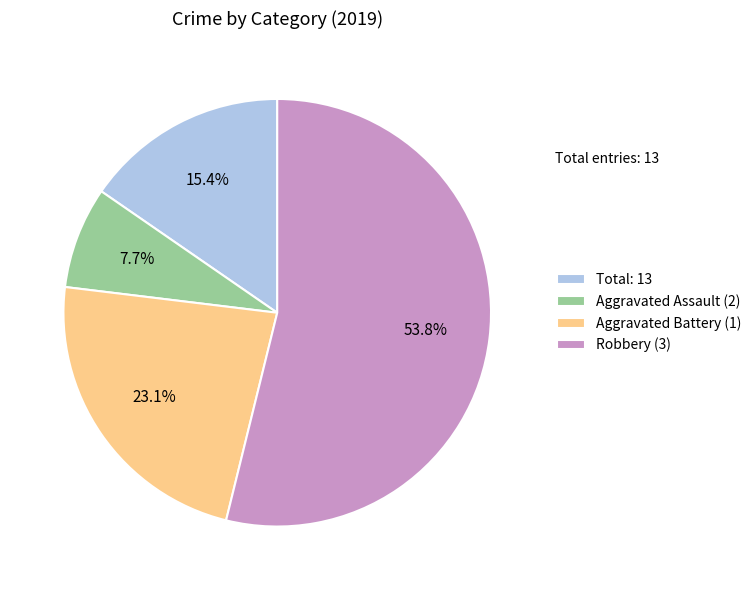

Is there a majority slice in this chart?

Yes